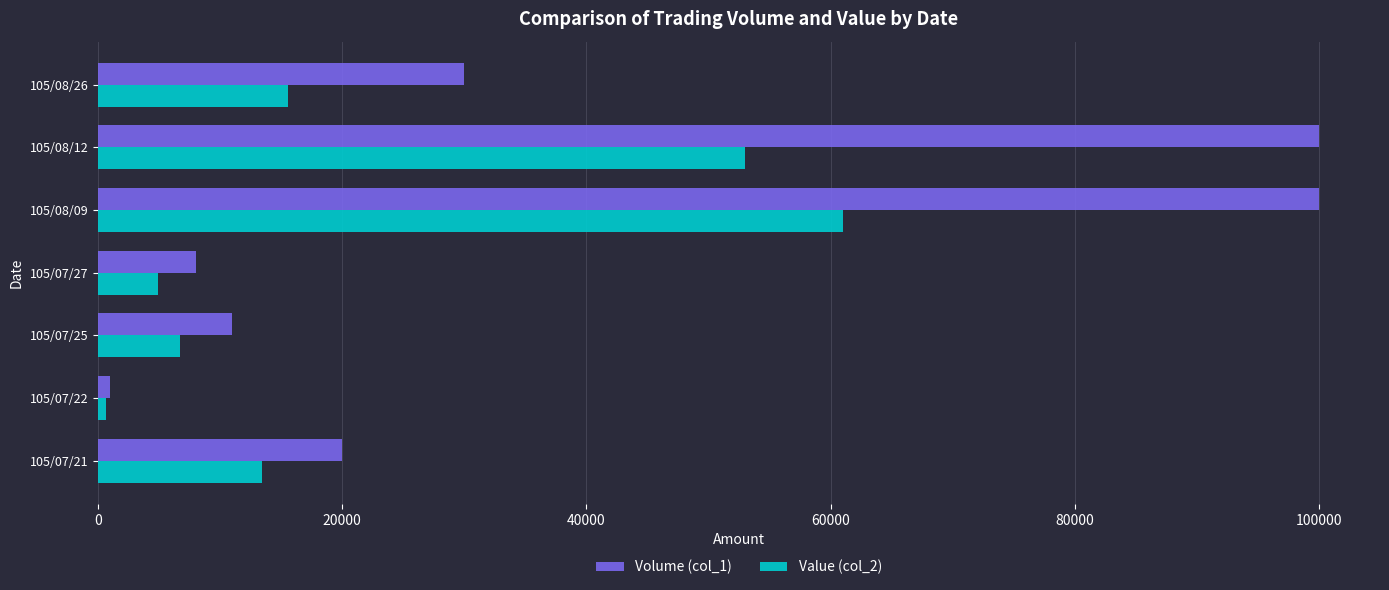

Which series has the largest total across all categories?

Volume (col_1)